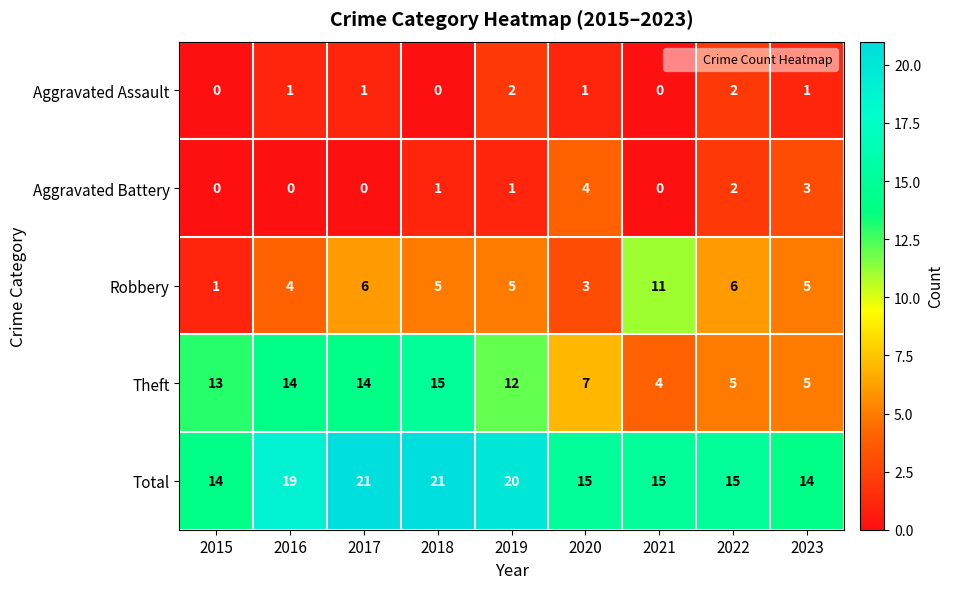

What is the sum of the Total values at 2018 and 2023?

35